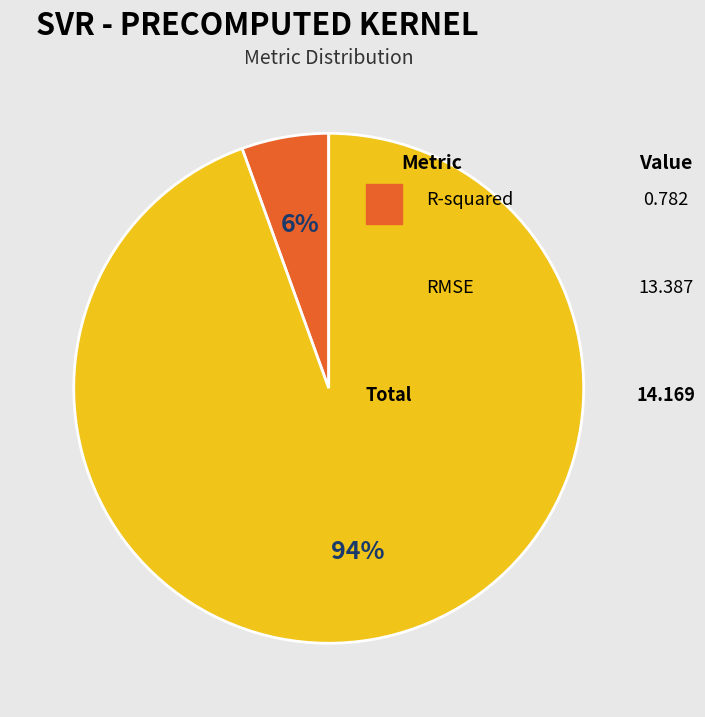

To the nearest percent, what is the difference between the R-squared and RMSE slice percentages?

89%